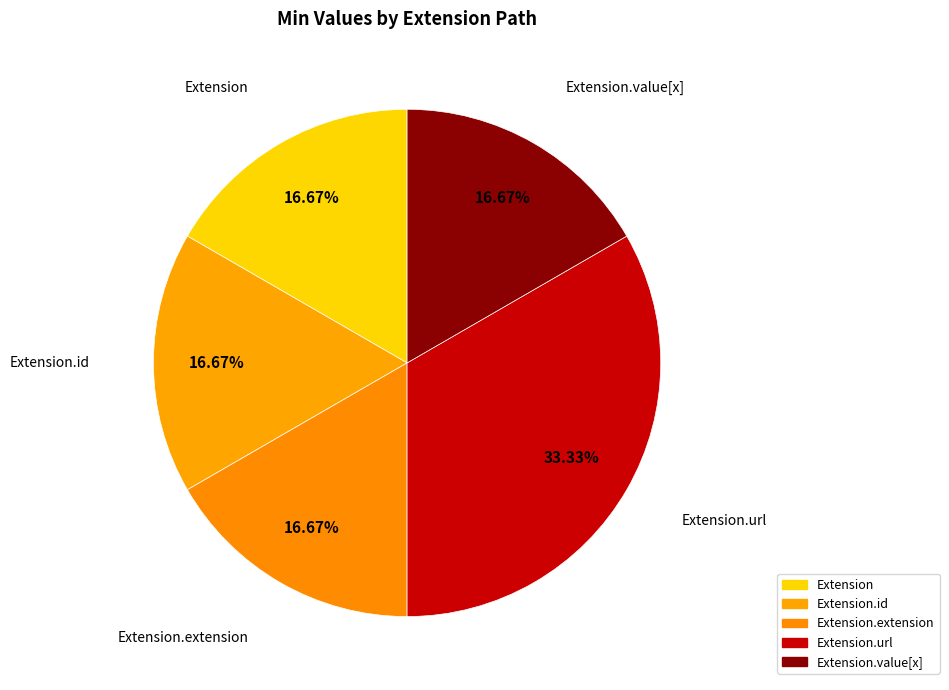

Which category has the smallest portion of the pie?

Extension